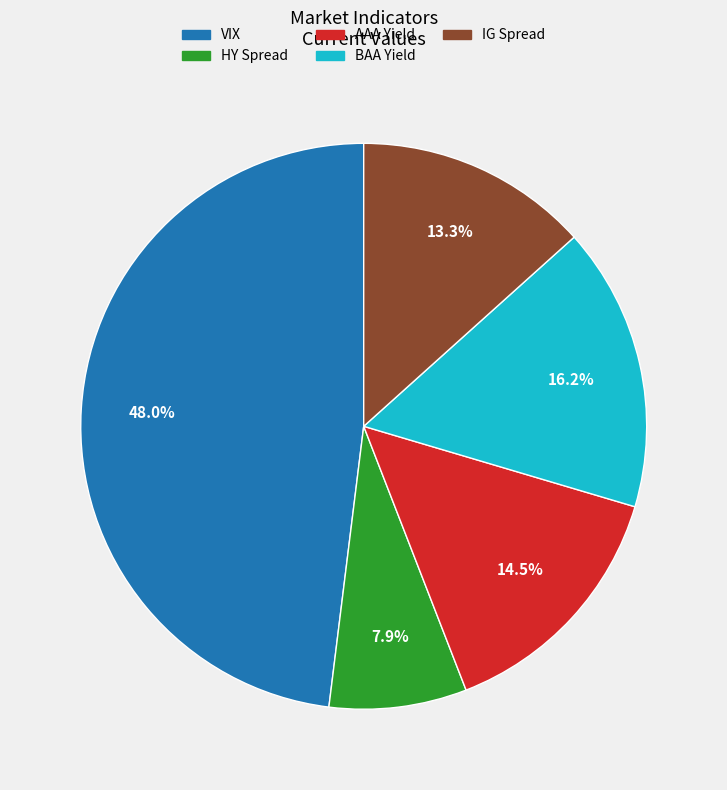

Rank the categories by value from highest to lowest.

VIX, BAA Yield, AAA Yield, IG Spread, HY Spread